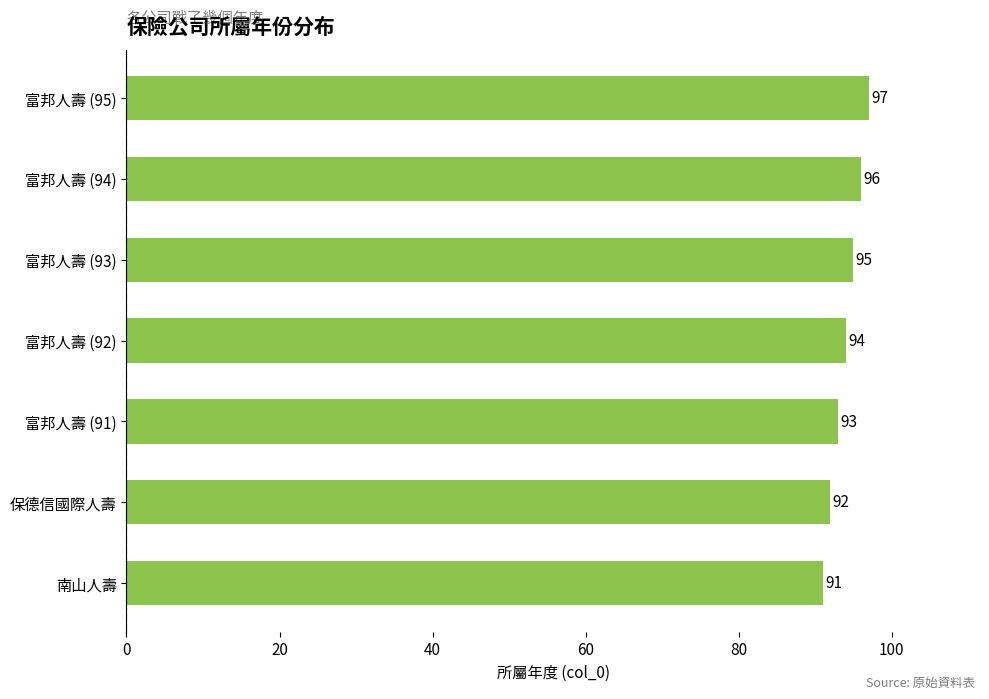

How many bars are there in total?

7